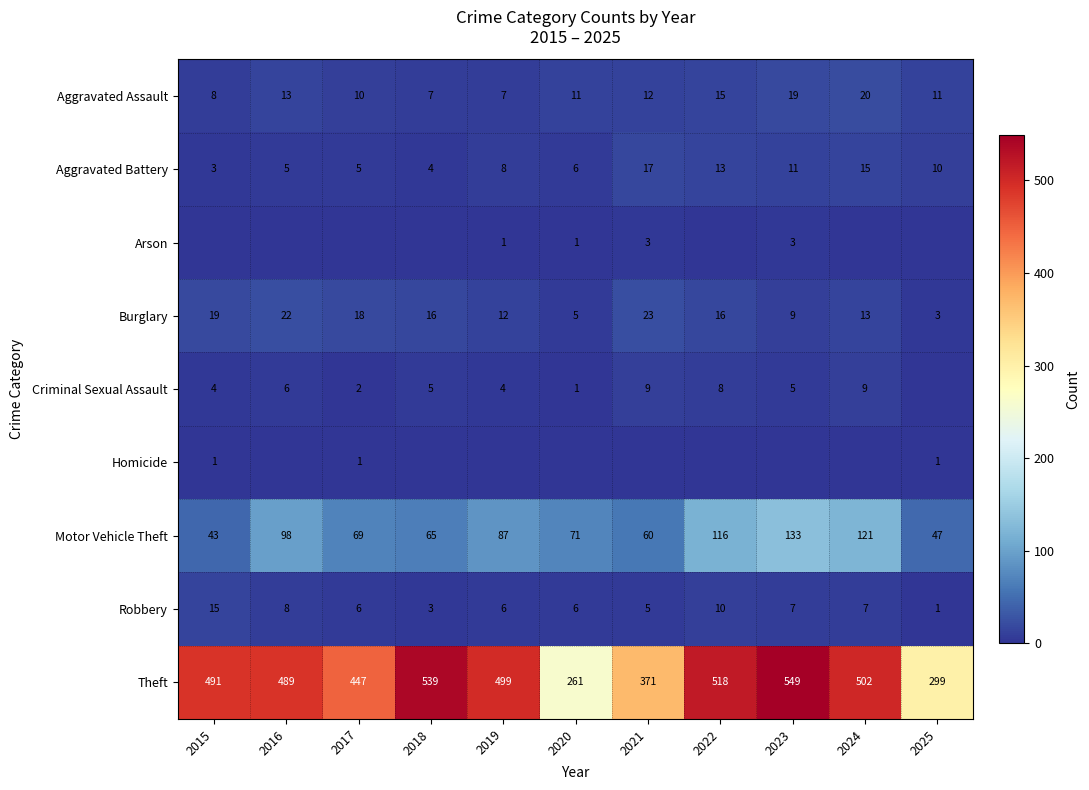

The Aggravated Assault series shows 2 at 2015. True or false?

False